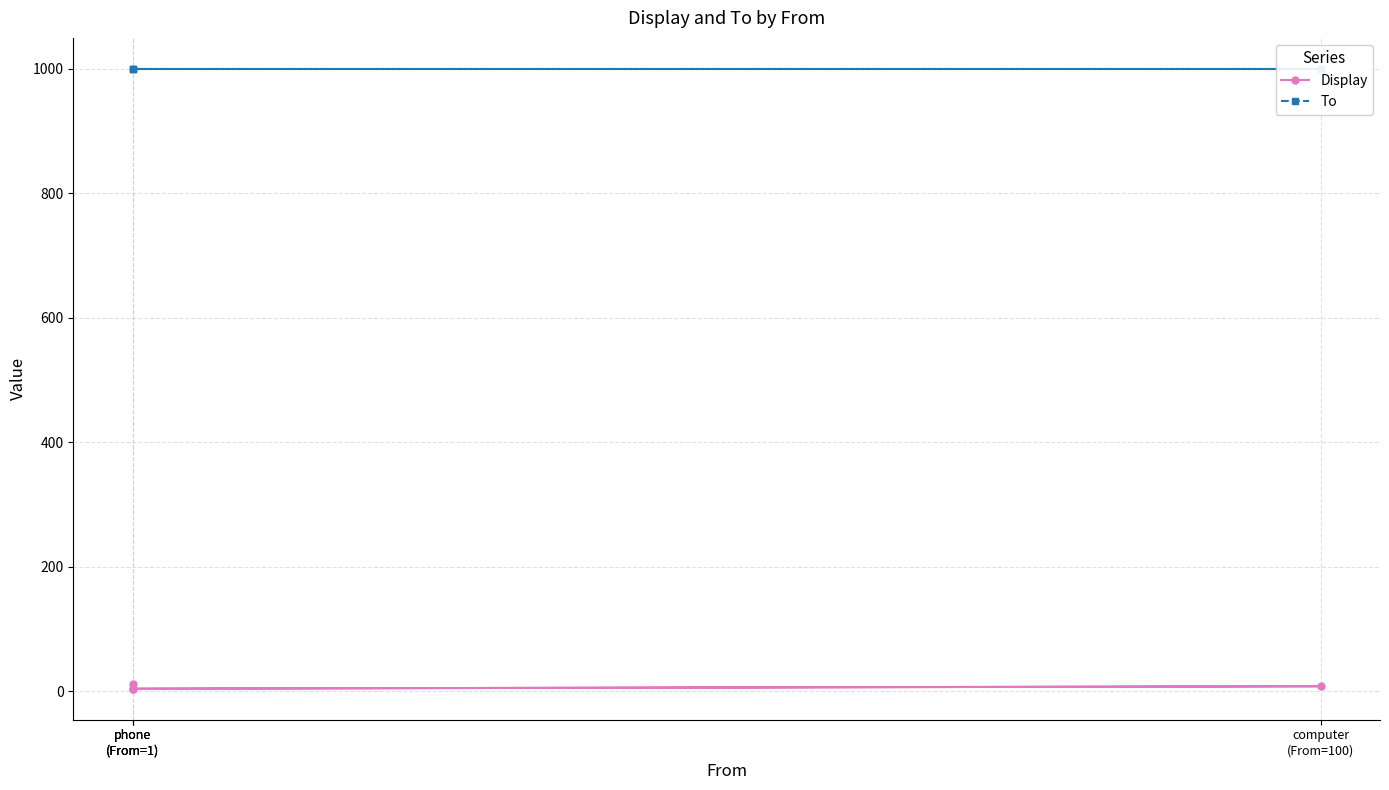

True or false: Display and To cross at least once.

False